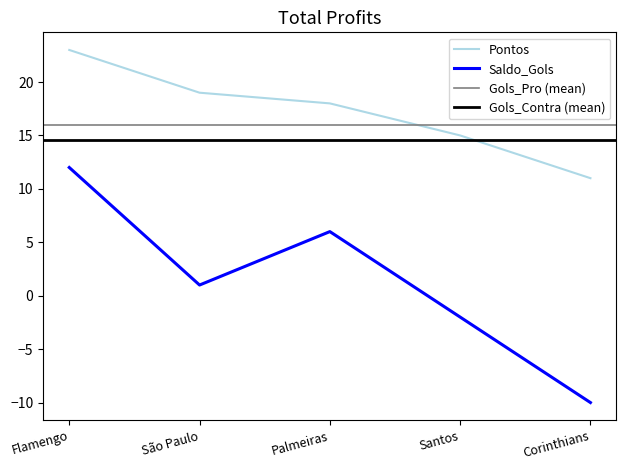

At which category is the sum across all series the highest?

Flamengo